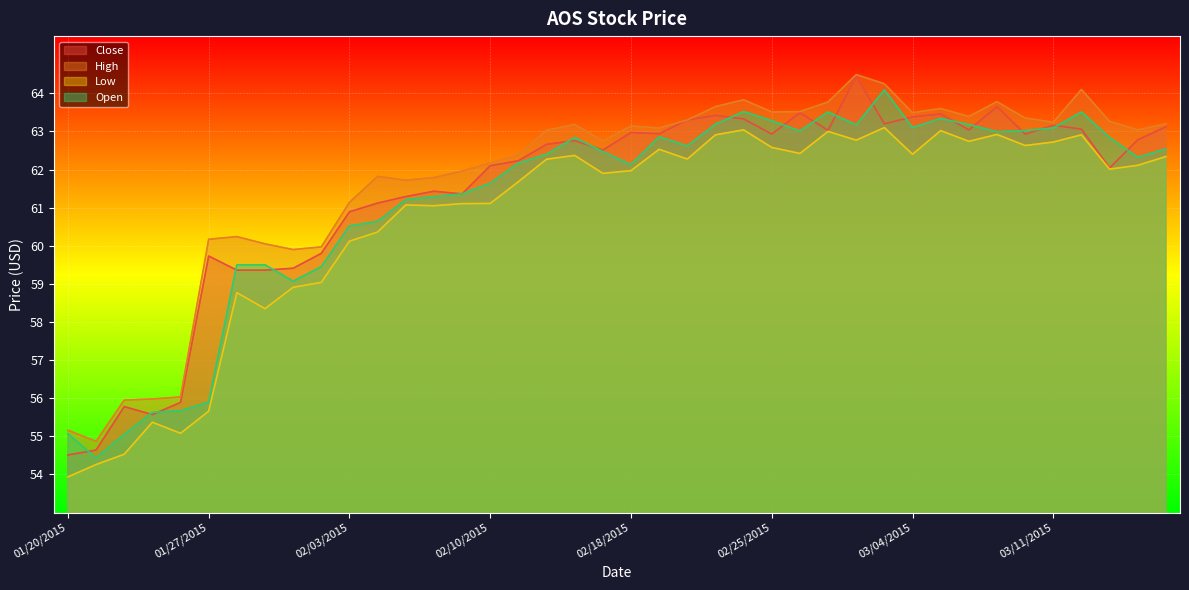

What is the total value across all series at 02/25/2015?

252.3